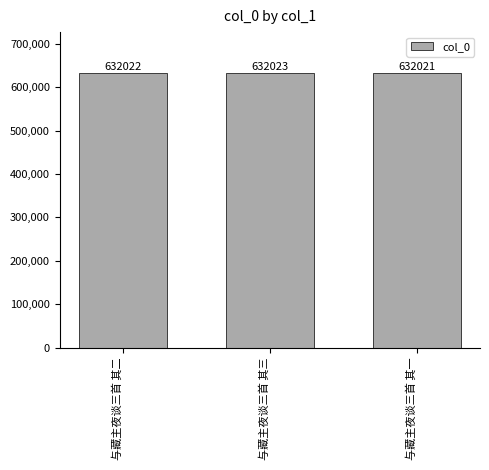

Is it true that the value at 与藏主夜谈三首 其三 is 632023?

True